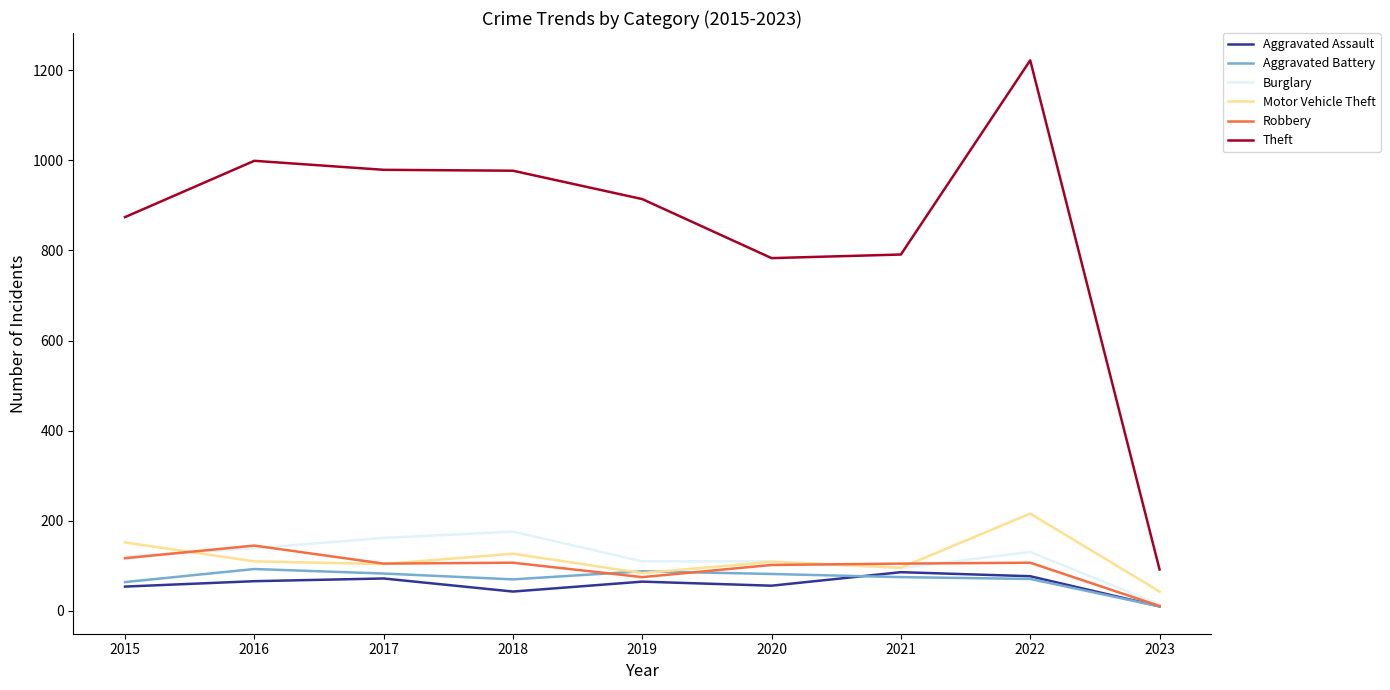

What are all the series names shown in the legend?

Aggravated Assault, Aggravated Battery, Burglary, Motor Vehicle Theft, Robbery, Theft